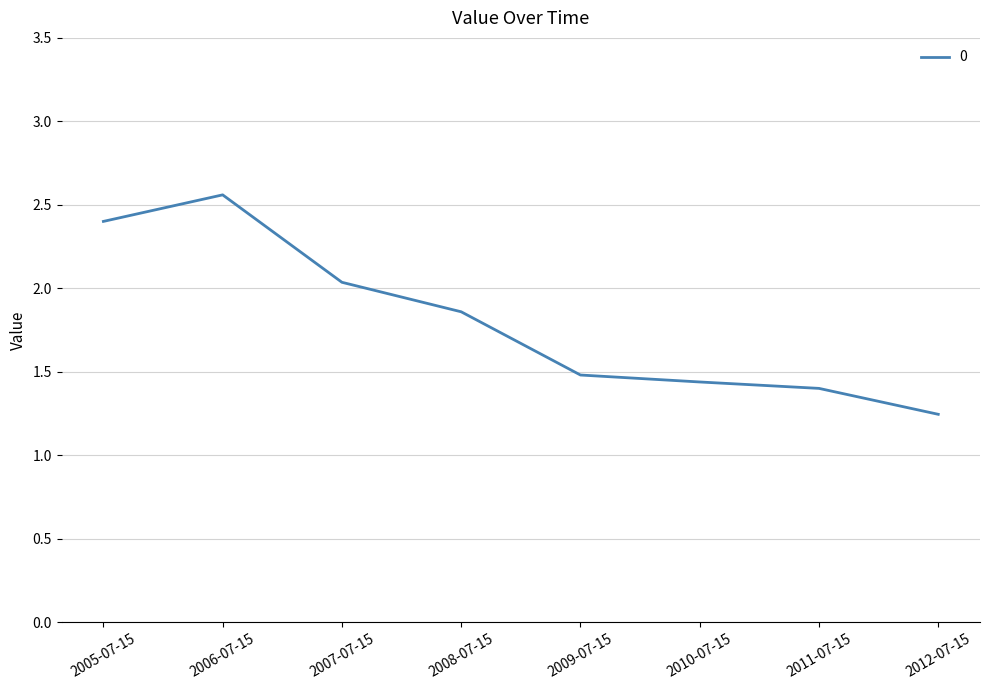

Rank the categories by value from highest to lowest.

2006-07-15, 2005-07-15, 2007-07-15, 2008-07-15, 2009-07-15, 2010-07-15, 2011-07-15, 2012-07-15